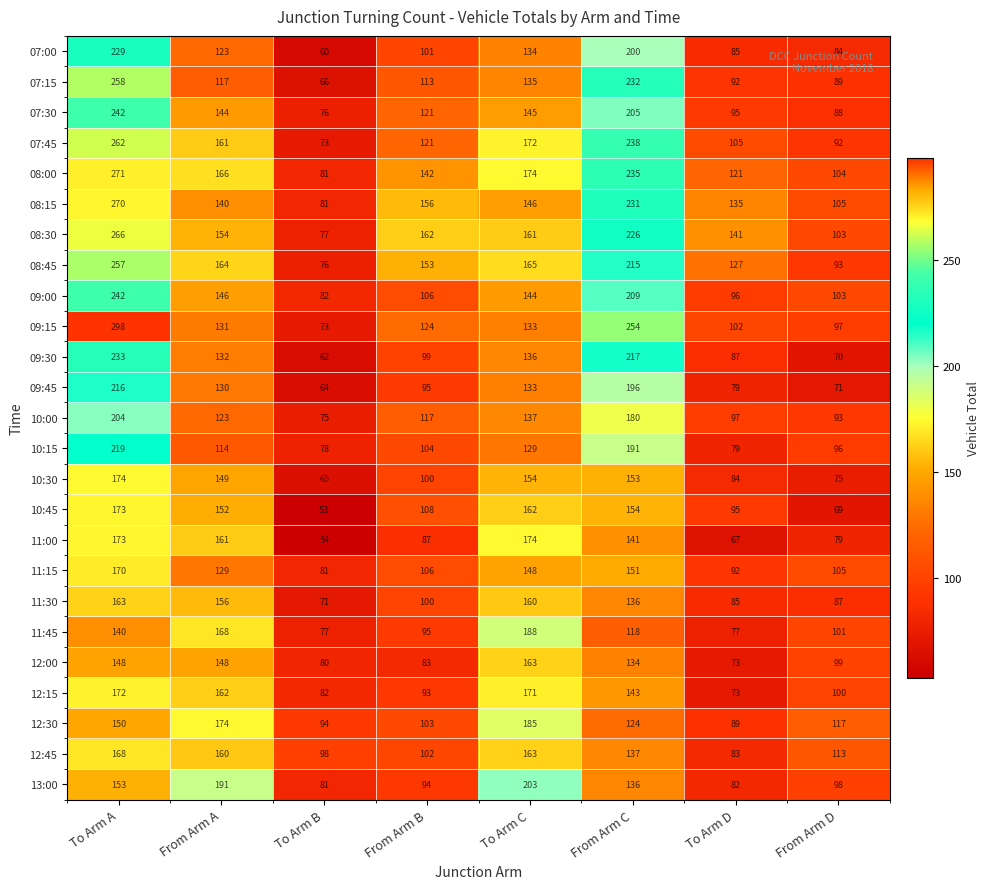

The value of 12:30 at From Arm A is 174. True or false?

True